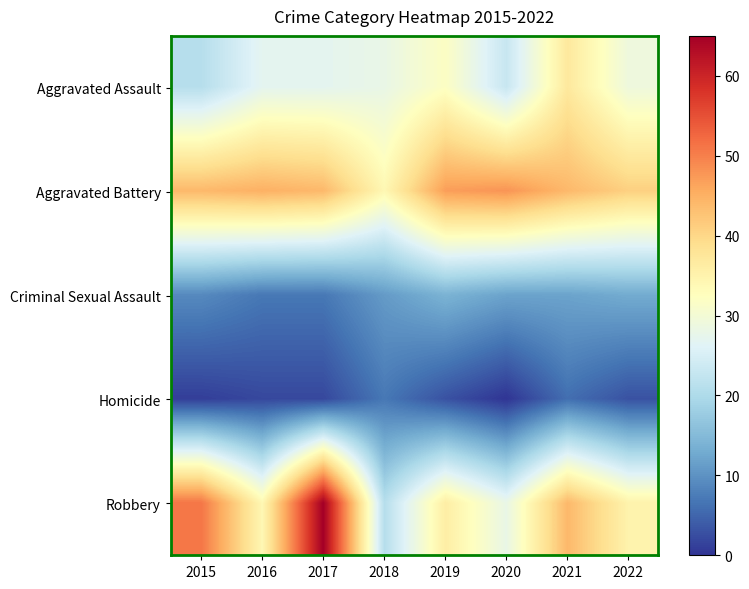

Which label corresponds to the smallest value in the chart?

2020